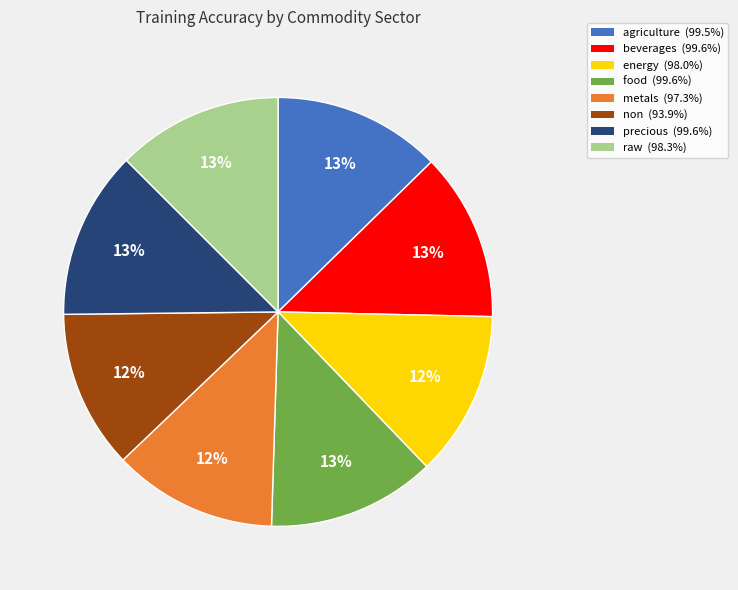

How many slices are in this pie chart?

8